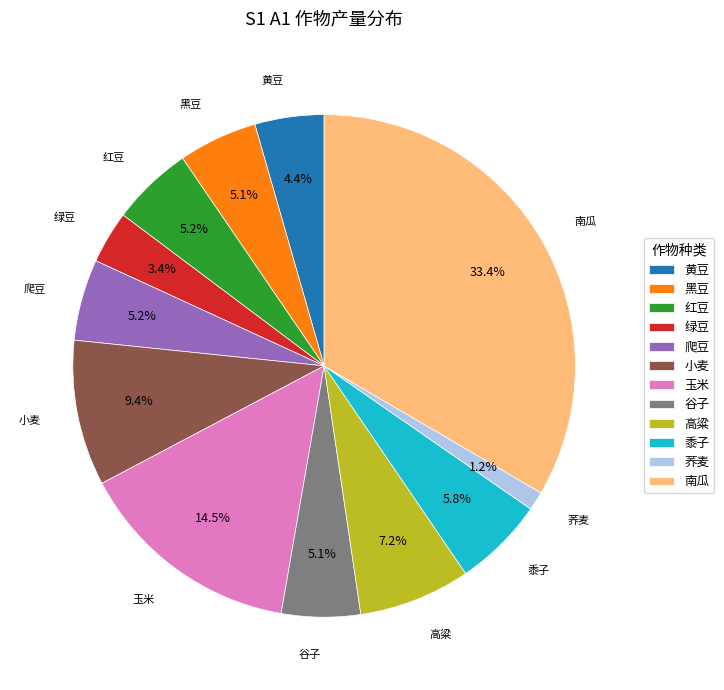

What portion of the pie excludes 玉米?

85.5%